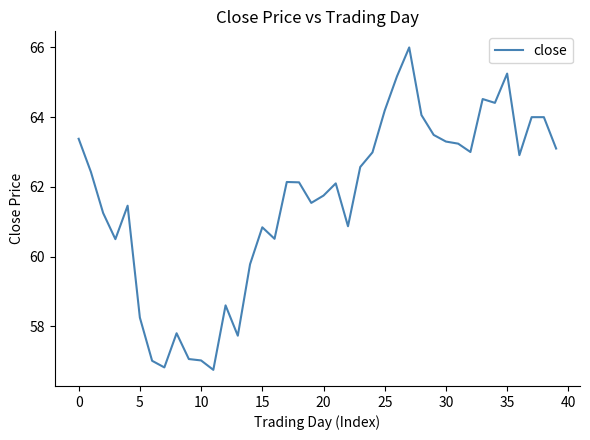

What is the maximum value shown in the chart?

66.0